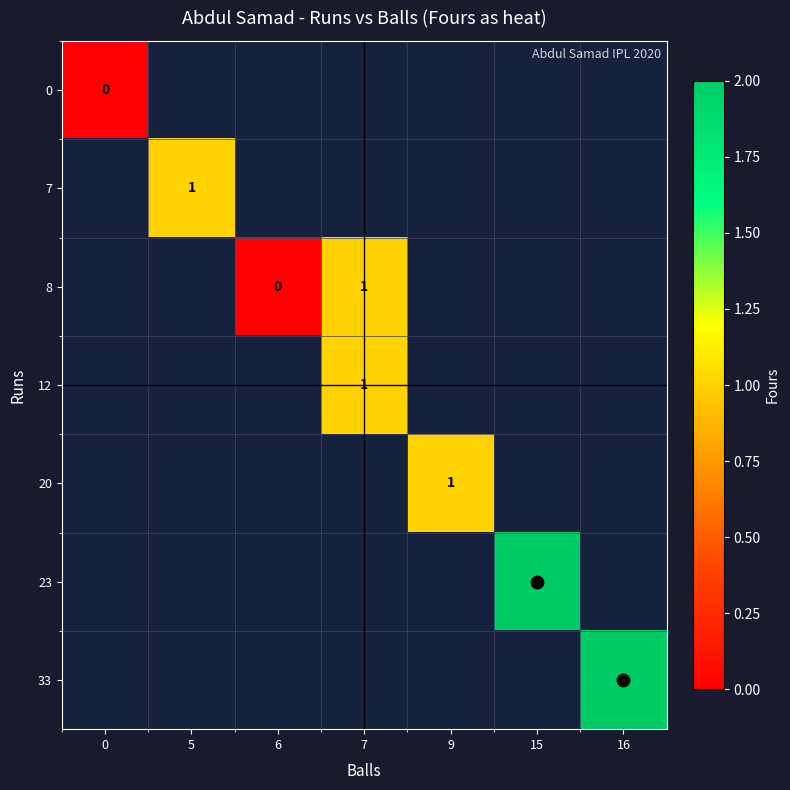

How many series are shown in this chart?

7